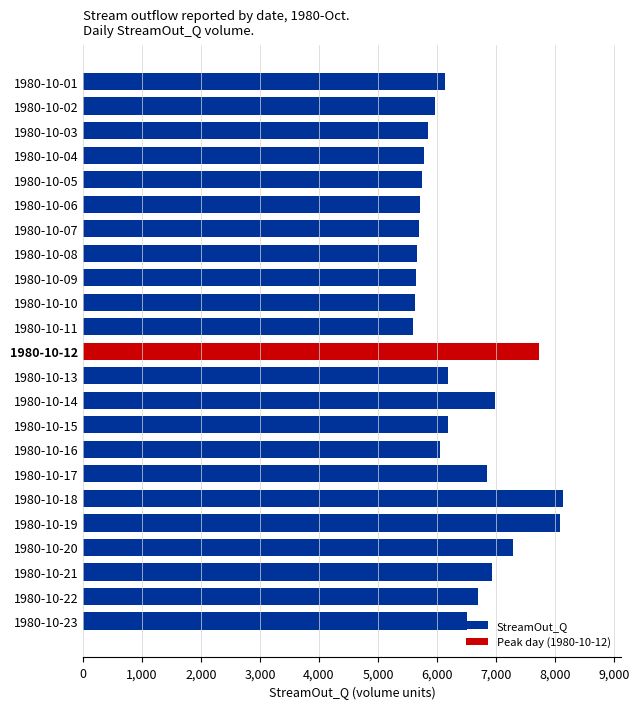

What is the average value of the StreamOut_Q series?

6333.1